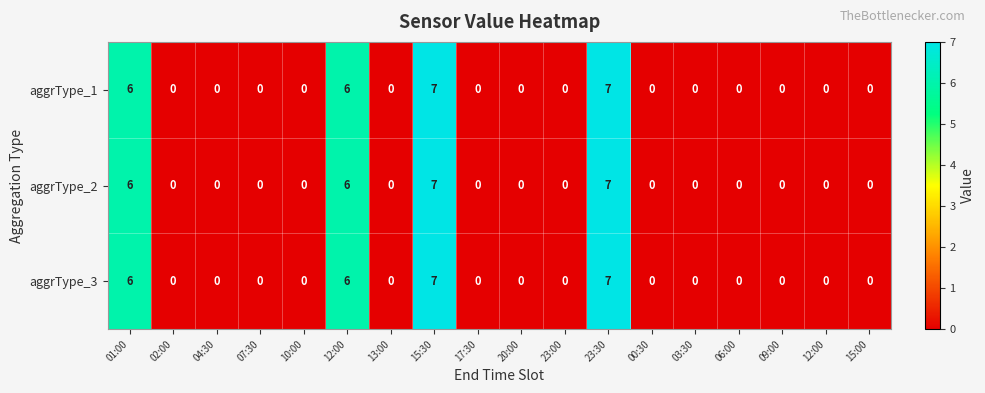

Count the number of data series in this chart.

3